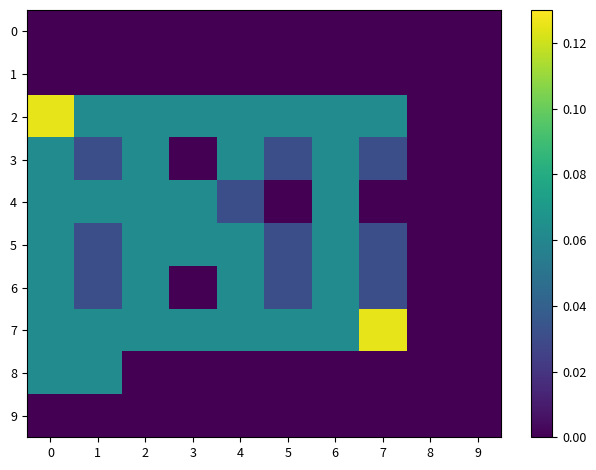

Reading right to left, transcribe all the data shown in this chart.

row_0: 0.0	0.0	0.0	0.0	0.0	0.0	0.0	0.0	0.0	0.0
row_1: 0.0	0.0	0.0	0.0	0.0	0.0	0.0	0.0	0.0	0.0
row_2: 0.0	0.0	0.1	0.1	0.1	0.1	0.1	0.1	0.1	0.1
row_3: 0.0	0.0	0.0	0.1	0.0	0.1	0.0	0.1	0.0	0.1
row_4: 0.0	0.0	0.0	0.1	0.0	0.0	0.1	0.1	0.1	0.1
row_5: 0.0	0.0	0.0	0.1	0.0	0.1	0.1	0.1	0.0	0.1
row_6: 0.0	0.0	0.0	0.1	0.0	0.1	0.0	0.1	0.0	0.1
row_7: 0.0	0.0	0.1	0.1	0.1	0.1	0.1	0.1	0.1	0.1
row_8: 0.0	0.0	0.0	0.0	0.0	0.0	0.0	0.0	0.1	0.1
row_9: 0.0	0.0	0.0	0.0	0.0	0.0	0.0	0.0	0.0	0.0